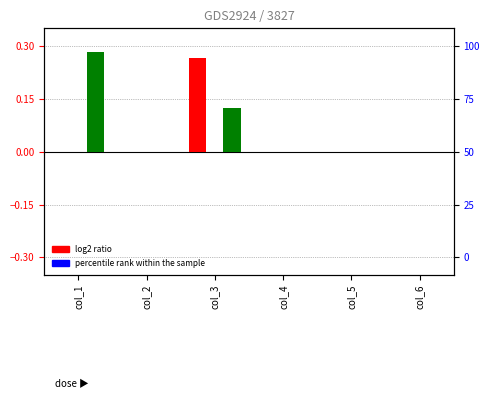

What is the greatest value displayed?

0.3